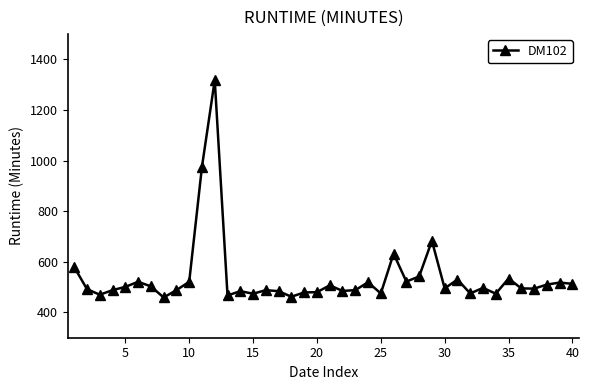

How many data points are less than 495?

19